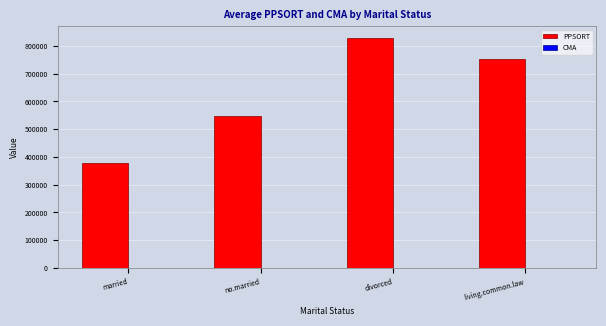

Between married and living.common.law, which series saw the biggest shift?

PPSORT